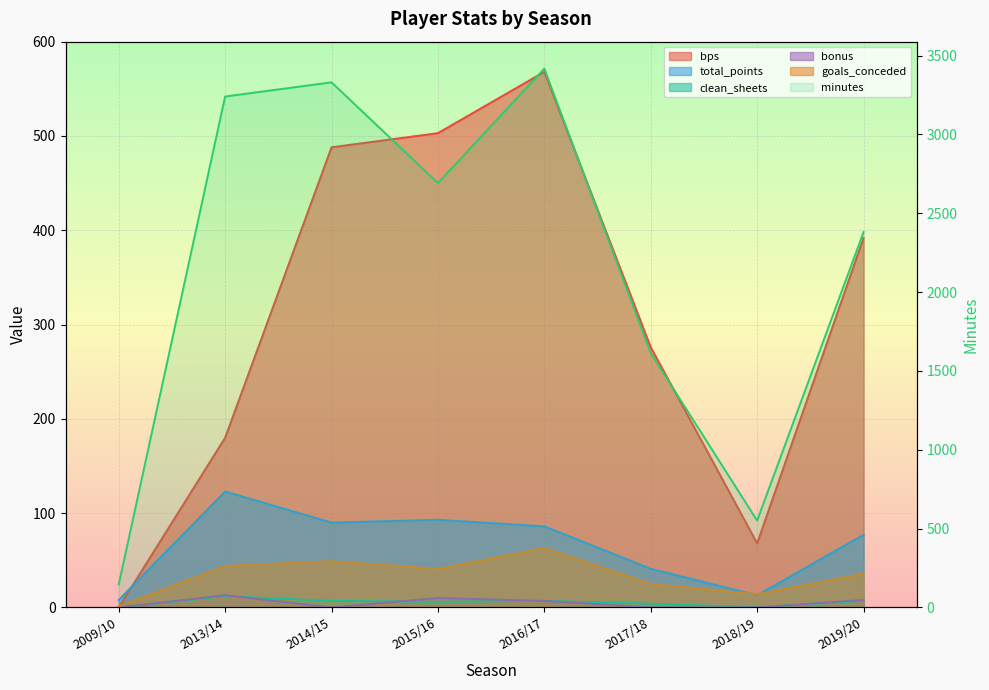

Where is the first local minimum for bonus?

2014/15